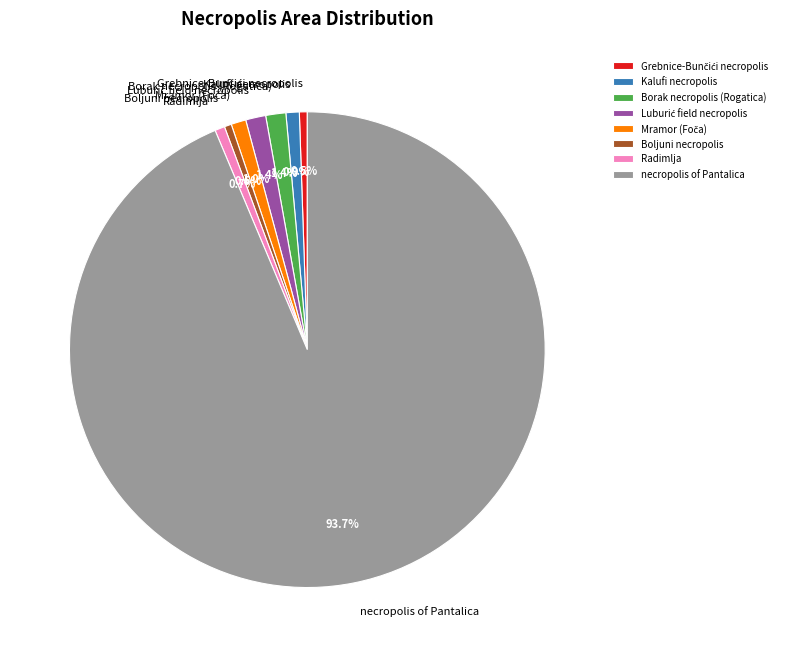

How many slices are in this pie chart?

8